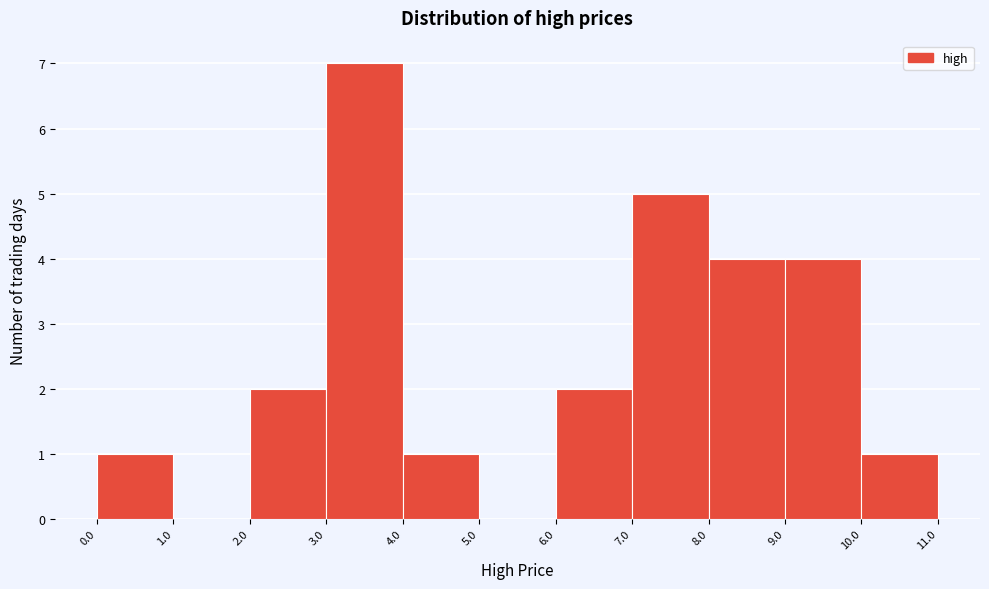

Over which range of the x-axis is the bar tallest?

3.0 to 4.0